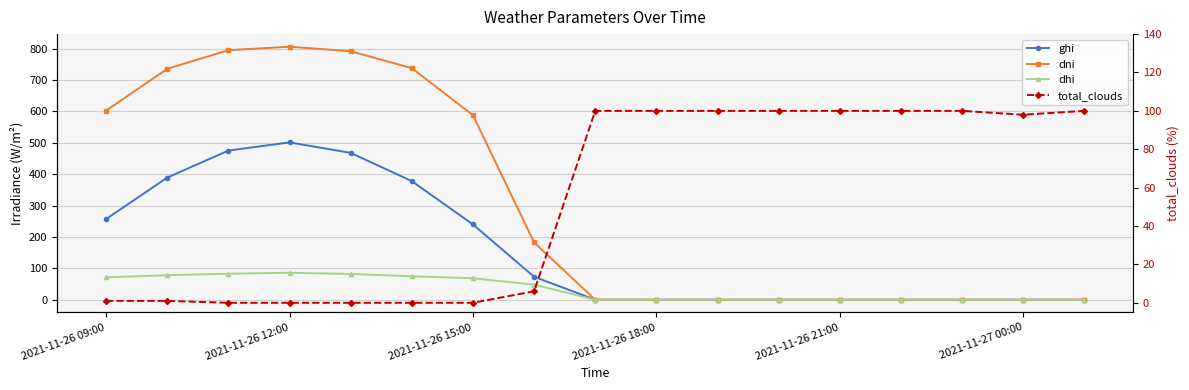

What is the difference between the maximum and minimum values in the total_clouds series?

100.0